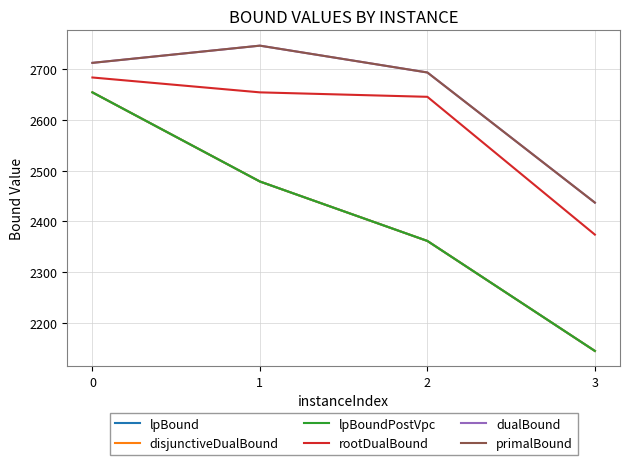

Rank the categories by dualBound value from lowest to highest.

3, 2, 0, 1